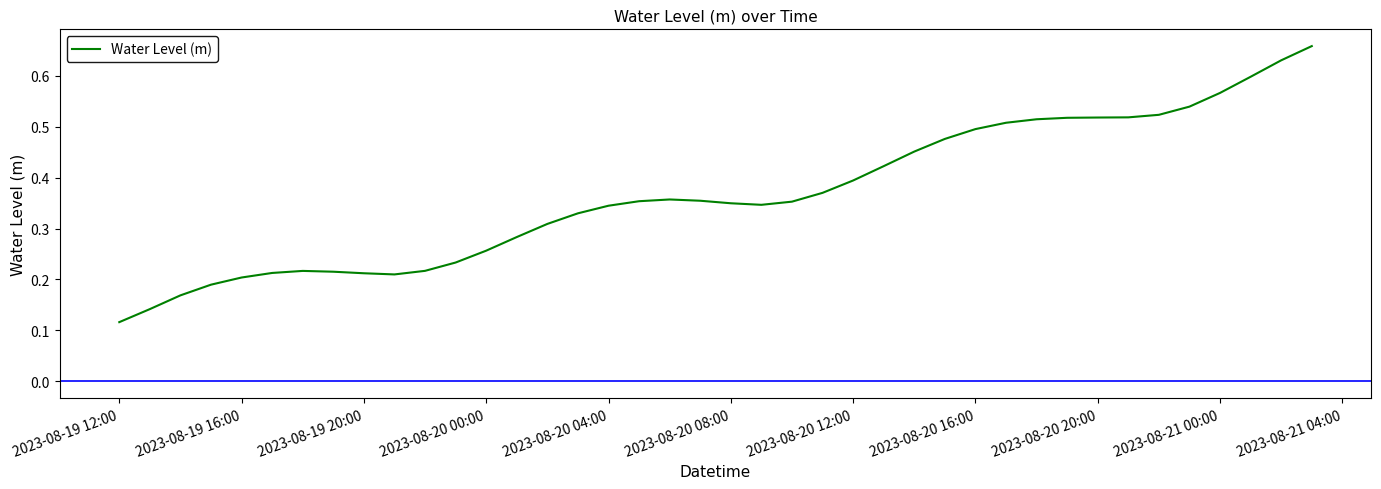

How many values are between 0 and 1?

40